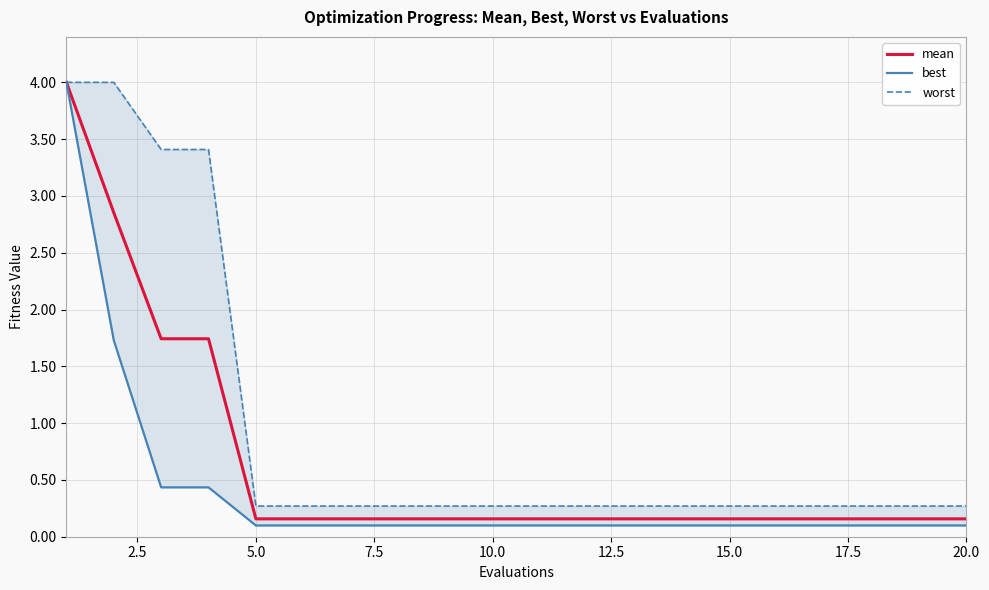

The mean series shows 0.2 at 10.0. True or false?

True